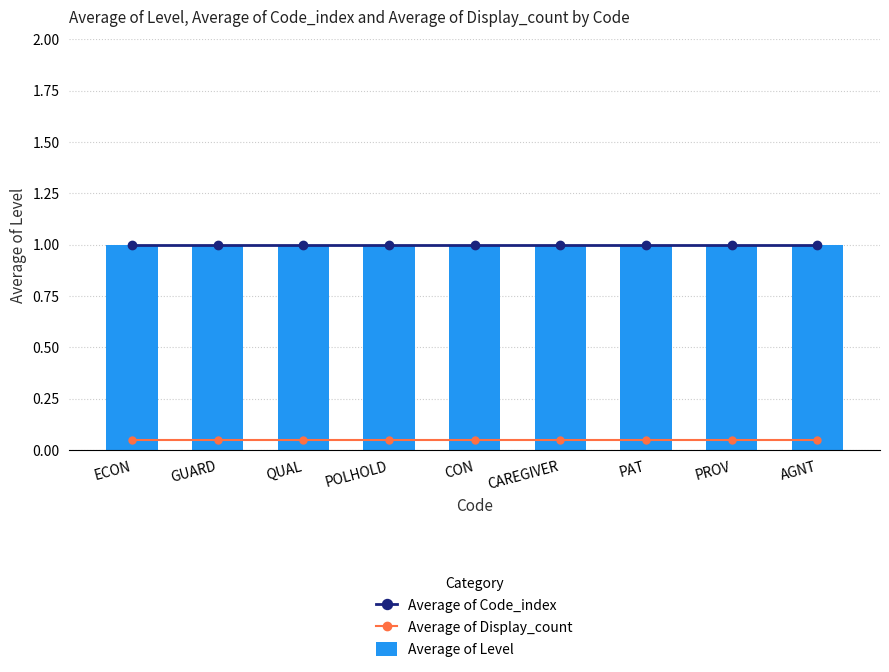

The value of Average of Display_count at GUARD is 0.1. True or false?

True